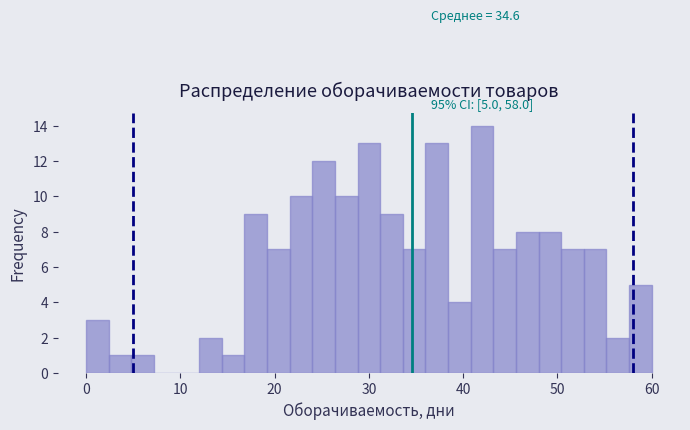

Around what value on the x-axis is the tallest bar? Give the approximate position of its centre, as read against the axis.

42